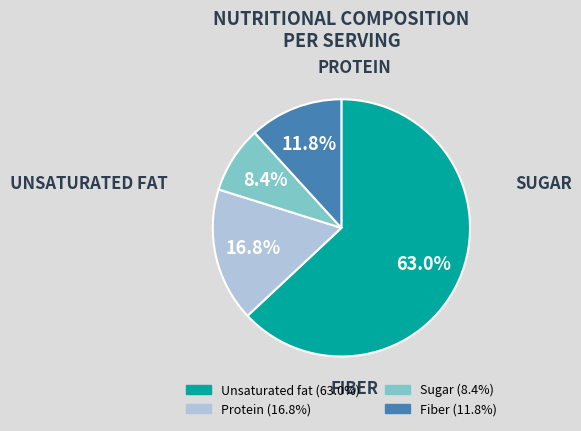

Which slice represents more than half of the pie?

Unsaturated fat